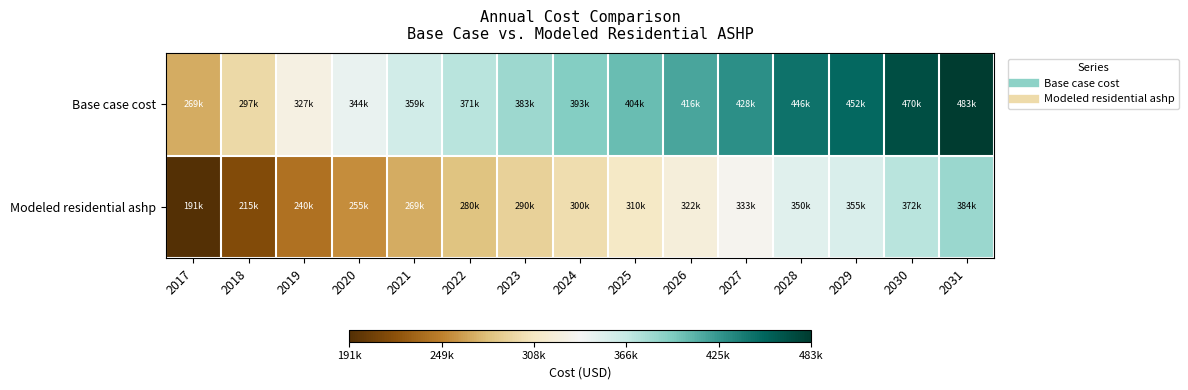

List the series in order of their peak value, lowest first.

Modeled residential ashp, Base case cost